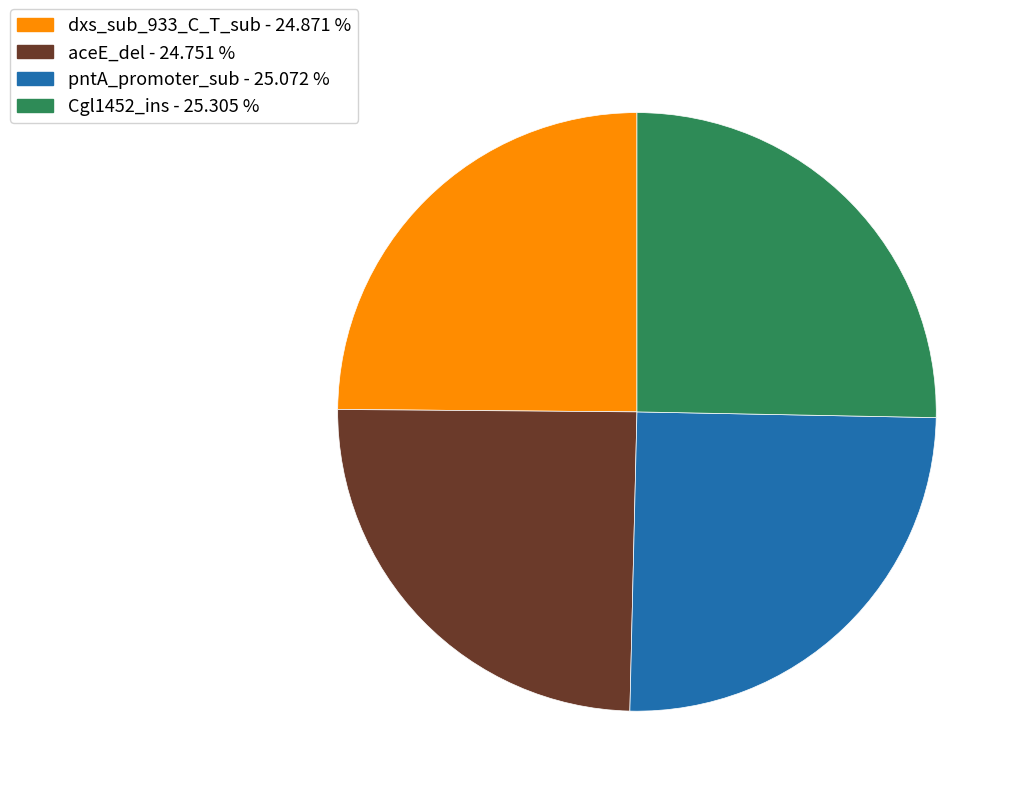

Is it true that dxs_sub_933_C_T_sub is 25% of the pie?

True